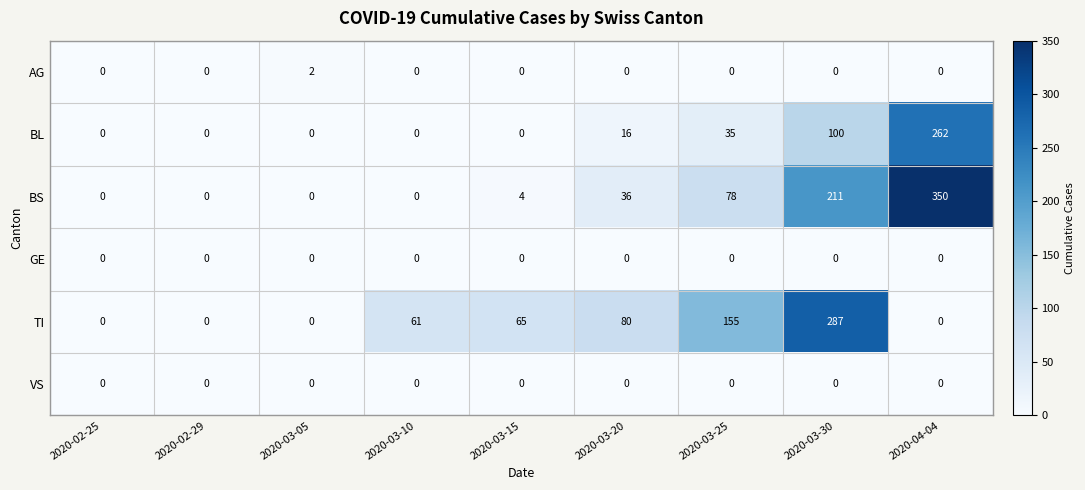

What is the sum of all BL values?

413